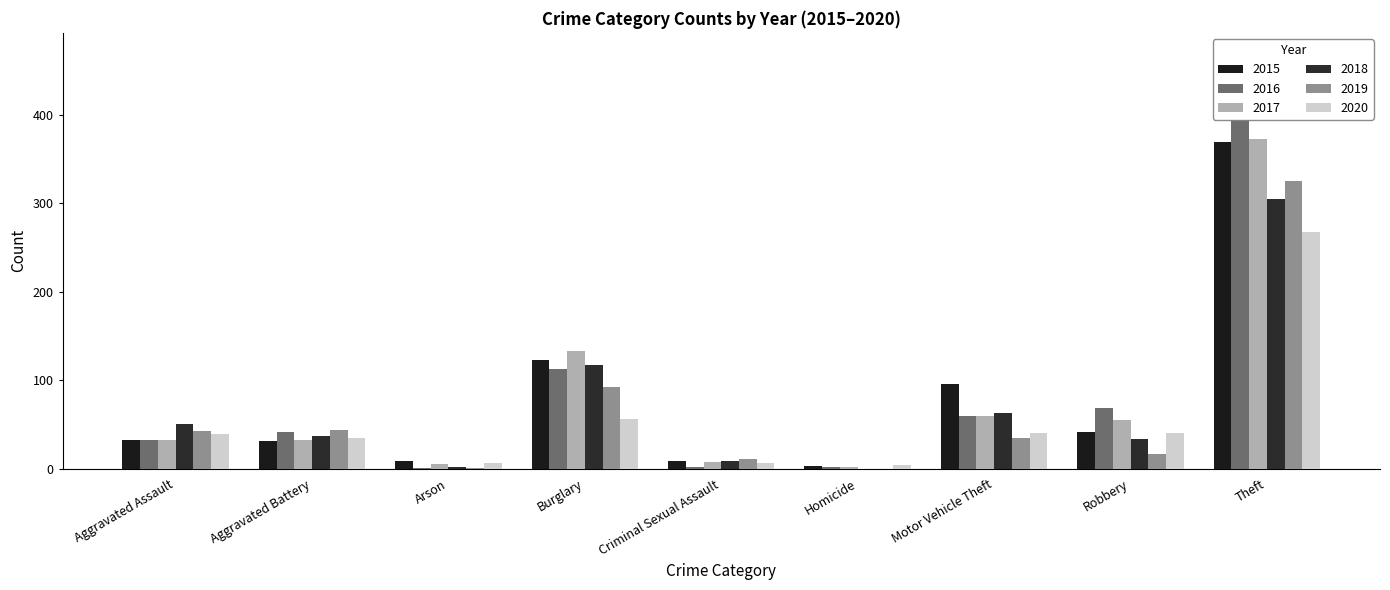

What is the total value across all series at Aggravated Assault?

228